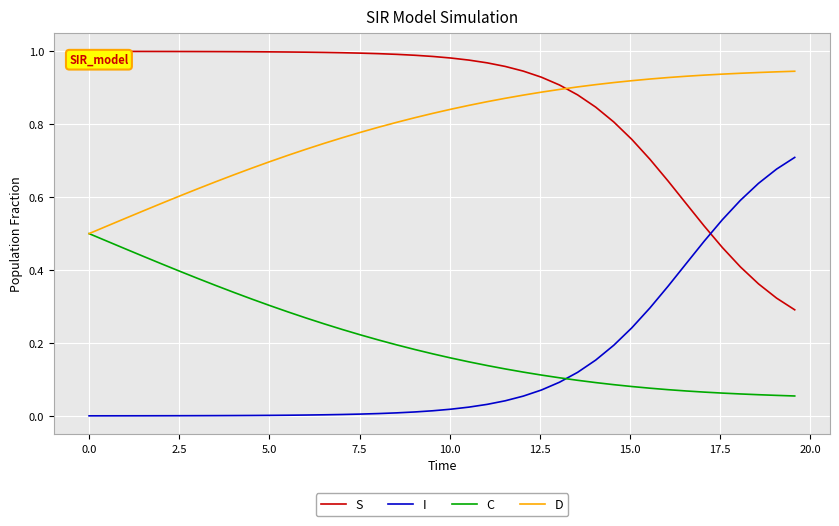

True or false: I and D cross at least once.

False